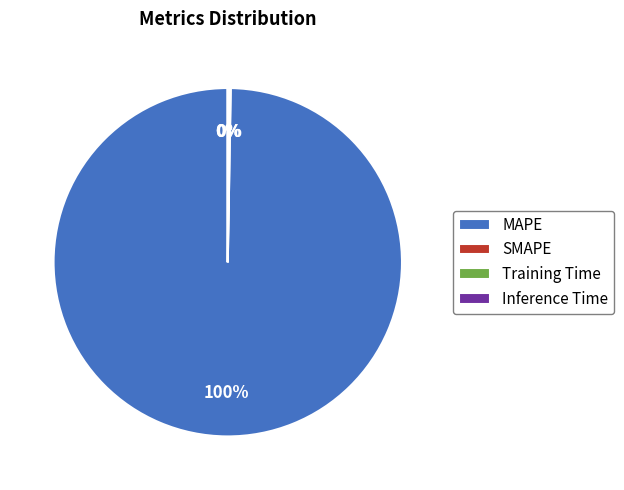

What is the majority slice?

MAPE